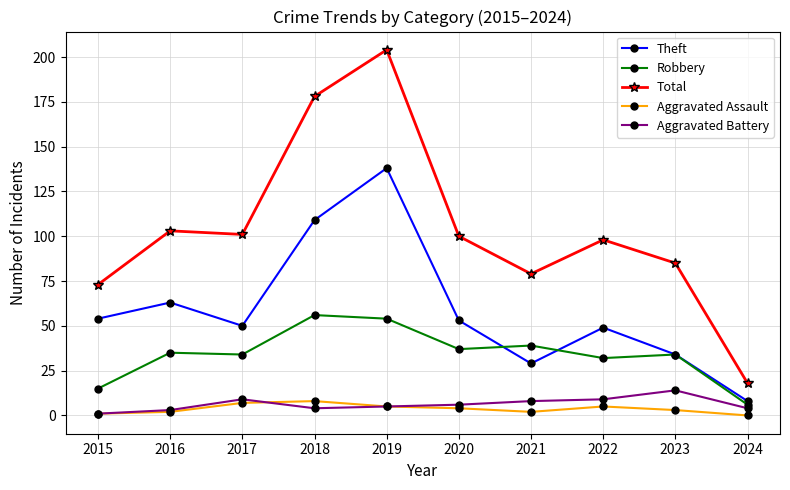

How many interior local peaks does the Total series have?

3